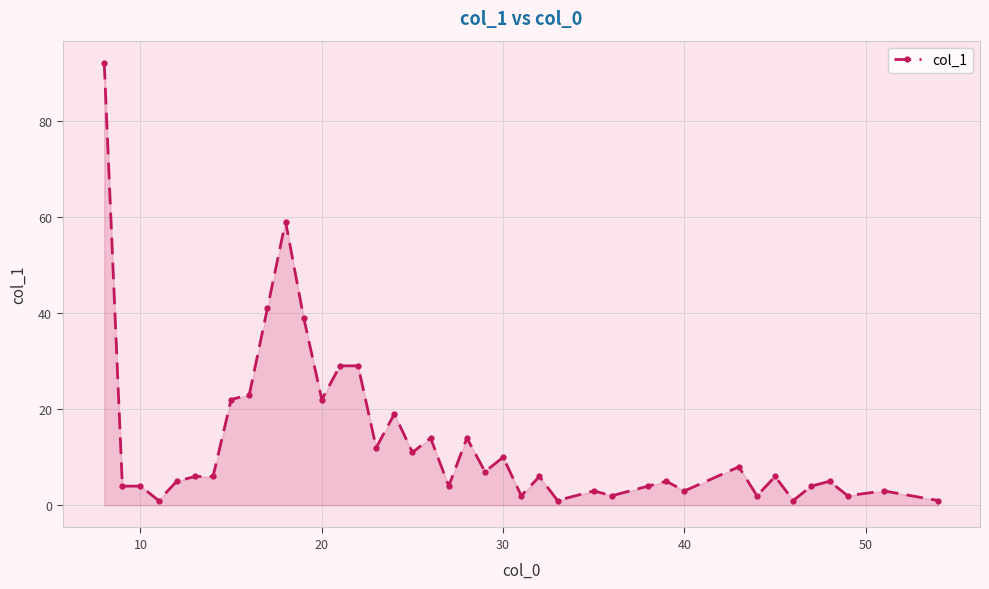

What is the maximum value shown in the chart?

92